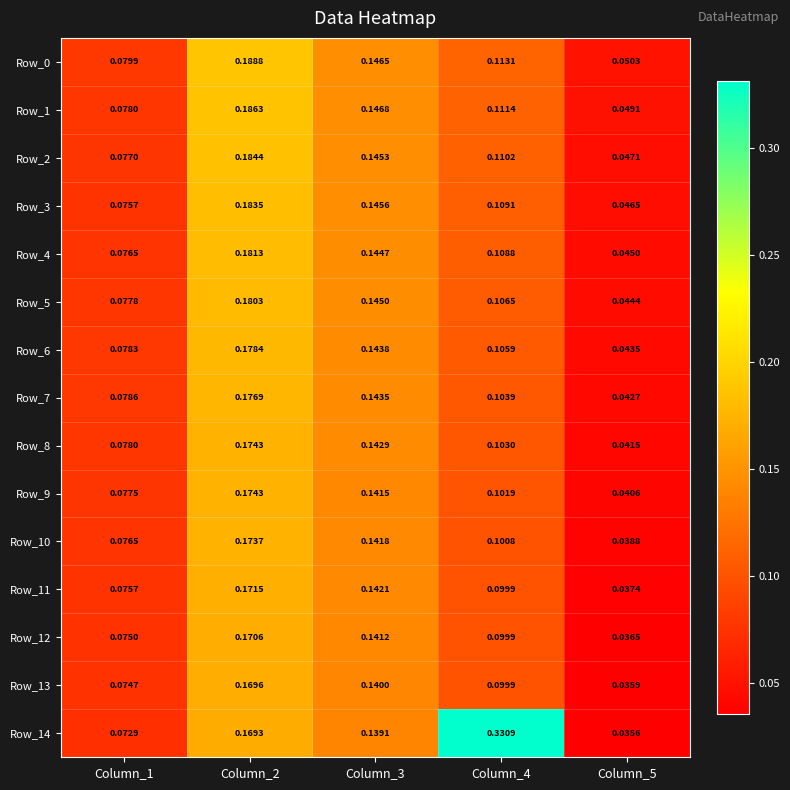

At how many categories does at least one series exceed 0?

5